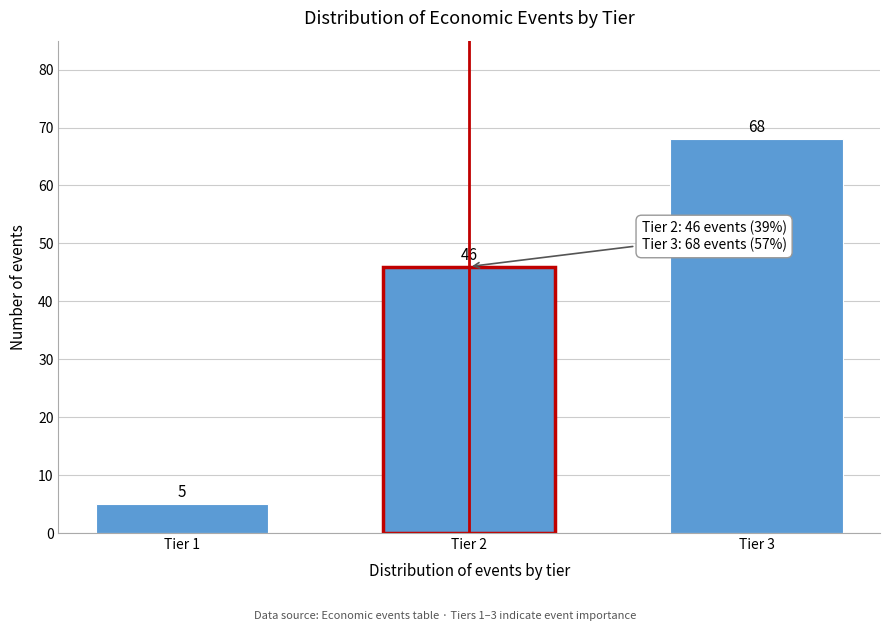

Reading left to right, what are all the values shown in this chart?

5	46	68